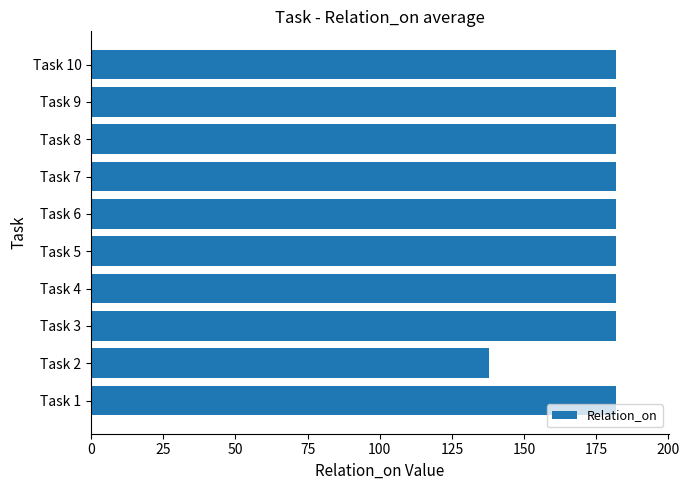

Does the chart contain any negative values?

No